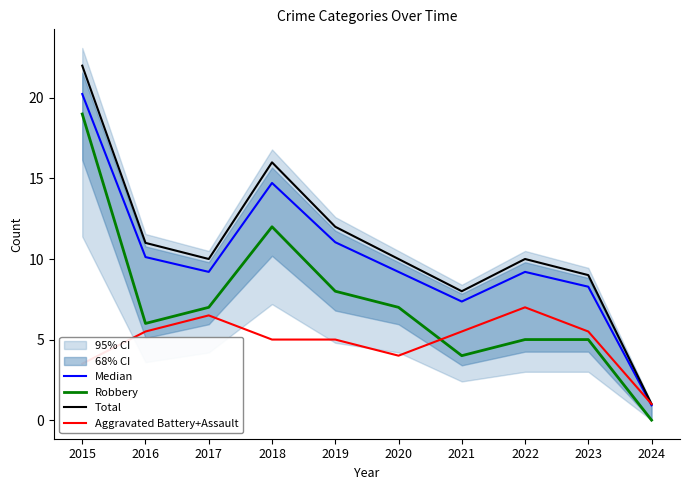

Which series has the largest total across all categories?

Total